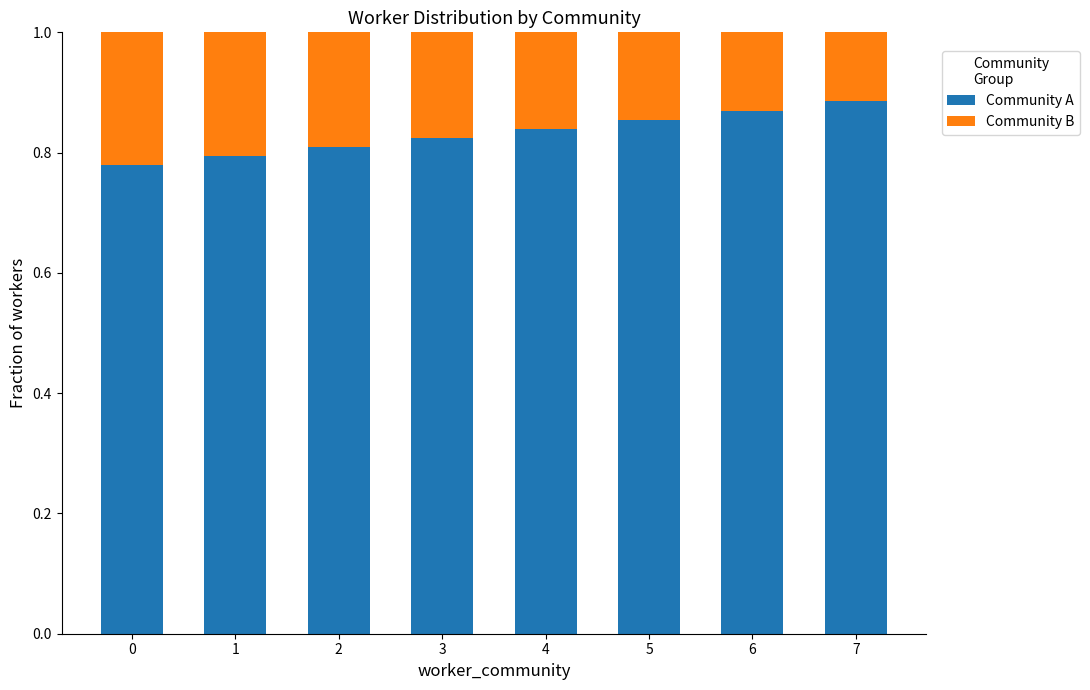

What is the total value across all series at 2?

1.0